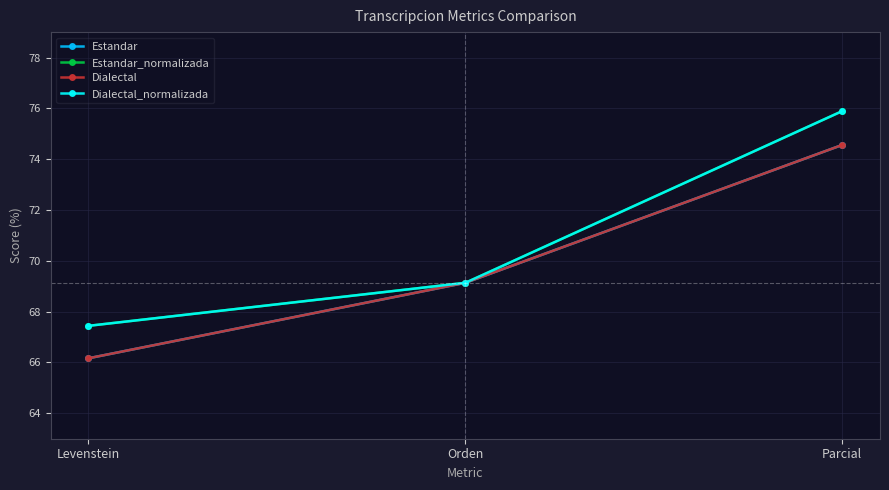

What is the difference between the maximum and minimum values in the Estandar series?

8.4